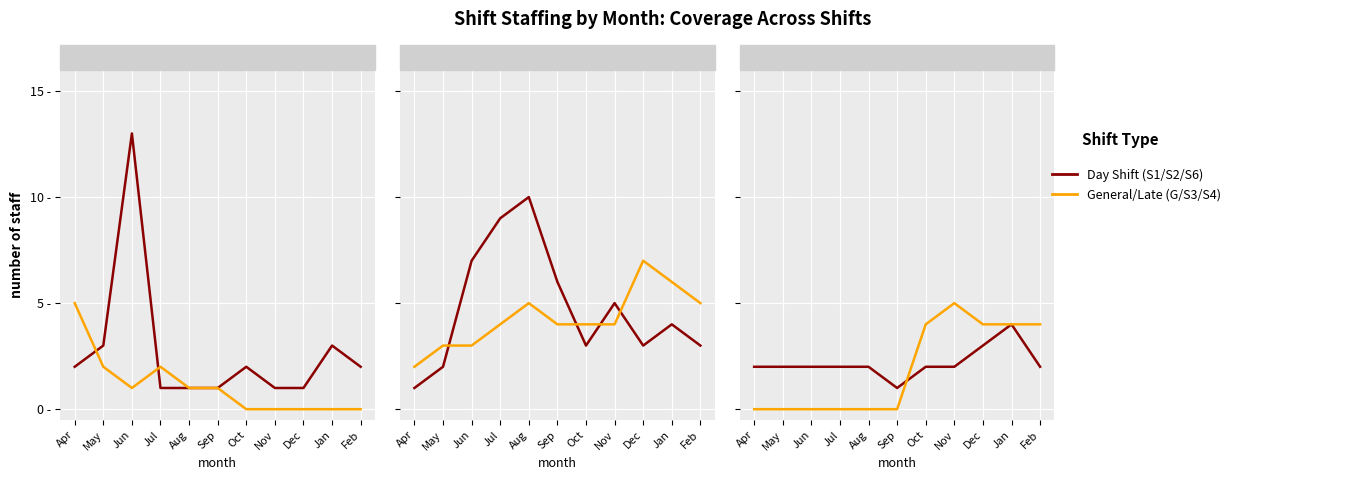

Count the S2 (Mid-day) values in the range 3 to 7.

7